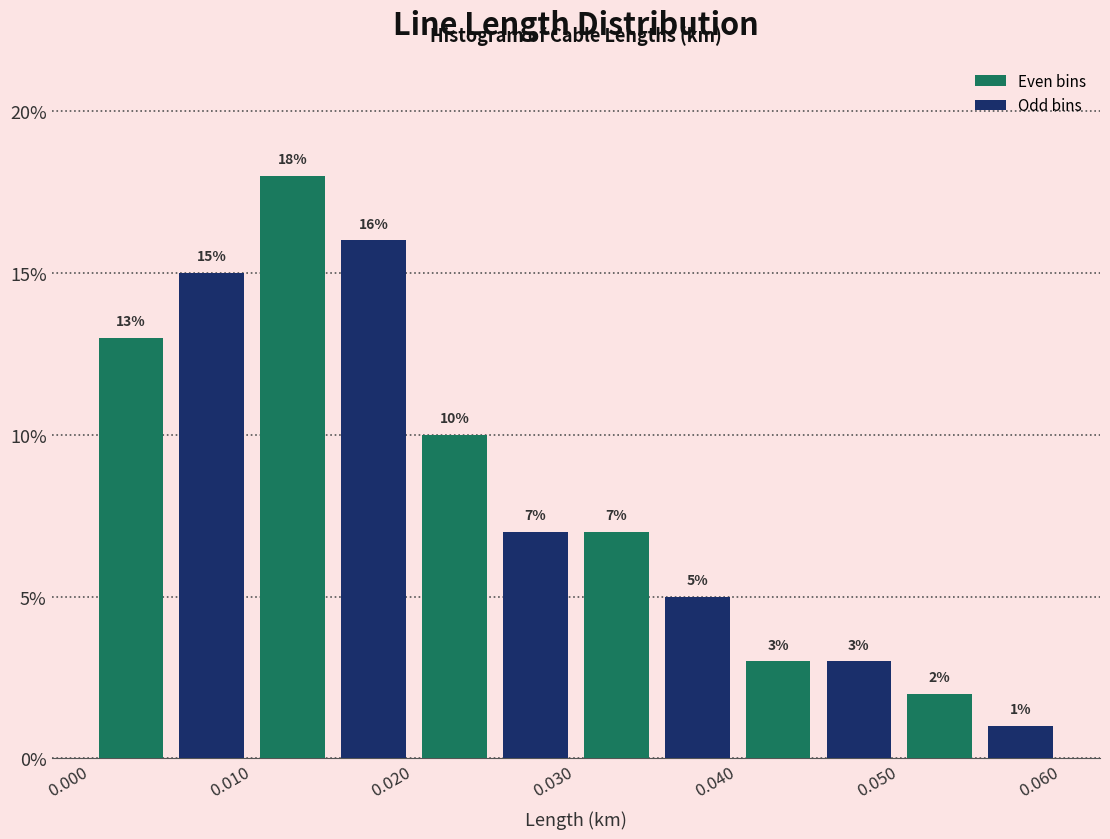

What is the height of the bar covering 0.000 to 0.005 on the x-axis? The bar edges are not printed on the chart, so give them approximately, as read against the axis.

13